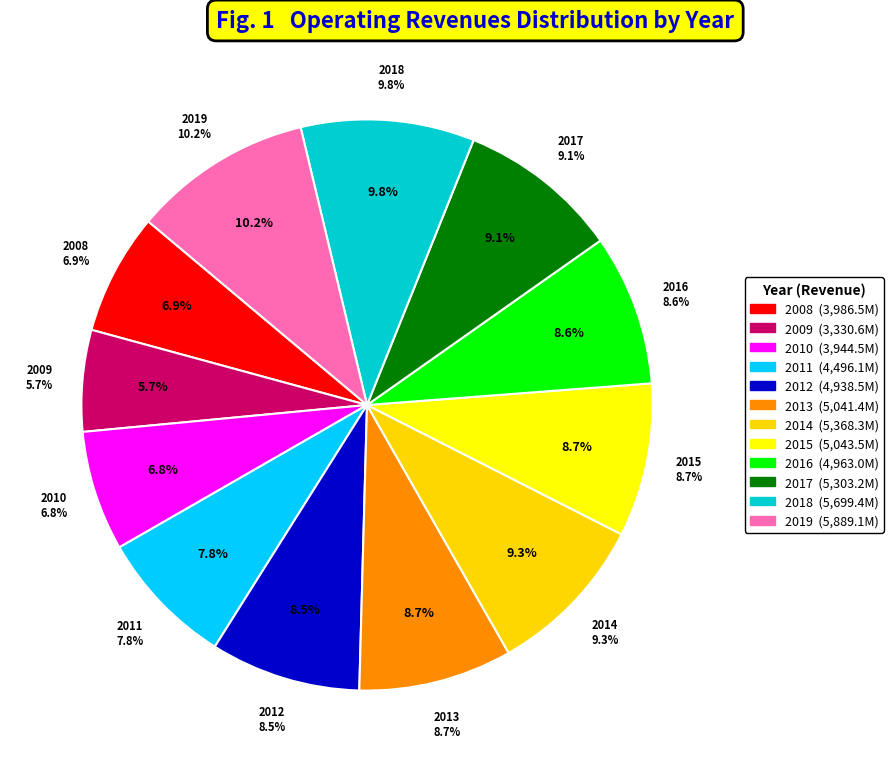

Combined, what portion of the pie is 2017 and 2009?

14.9%